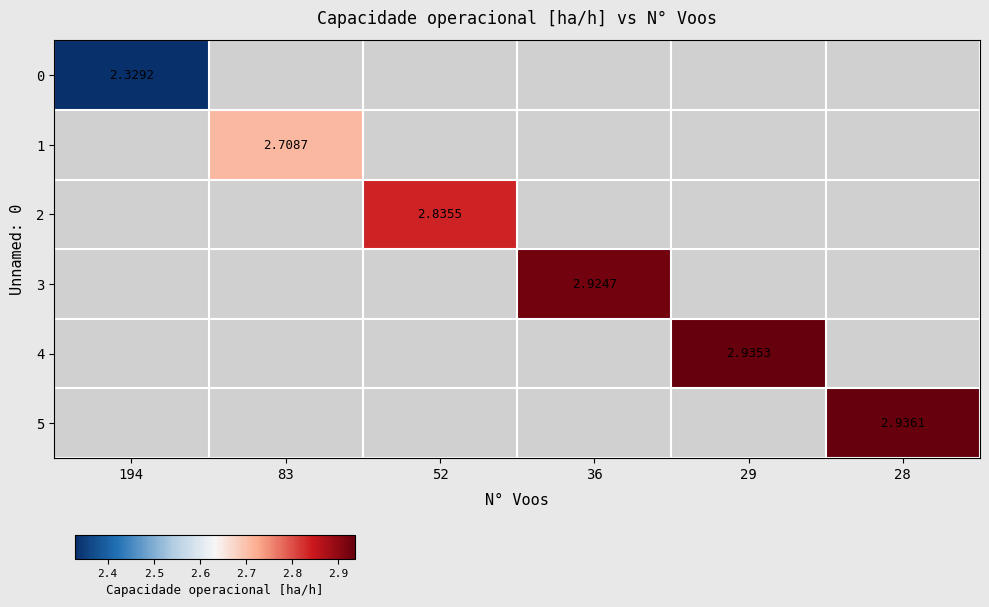

Is the value of 3 at 28 greater than the value of 4 at 28?

No